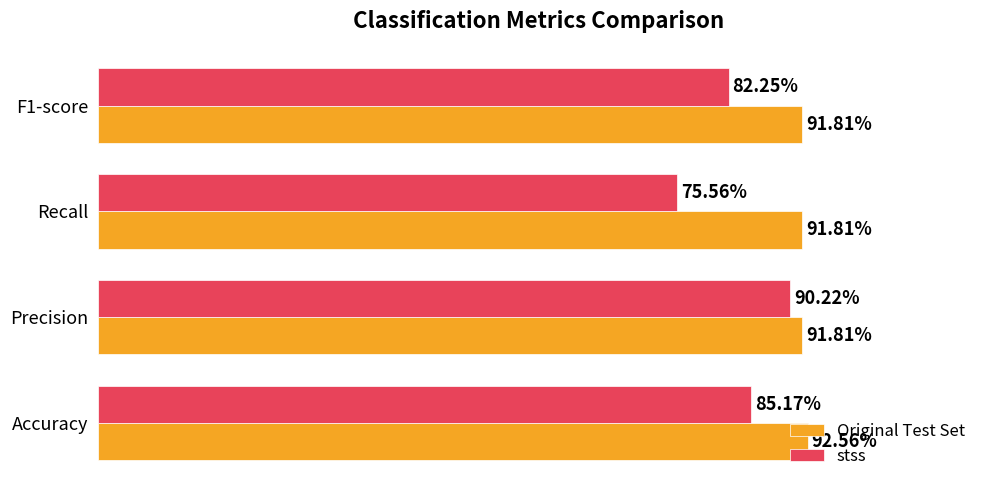

Which label corresponds to the largest value in the chart?

Accuracy